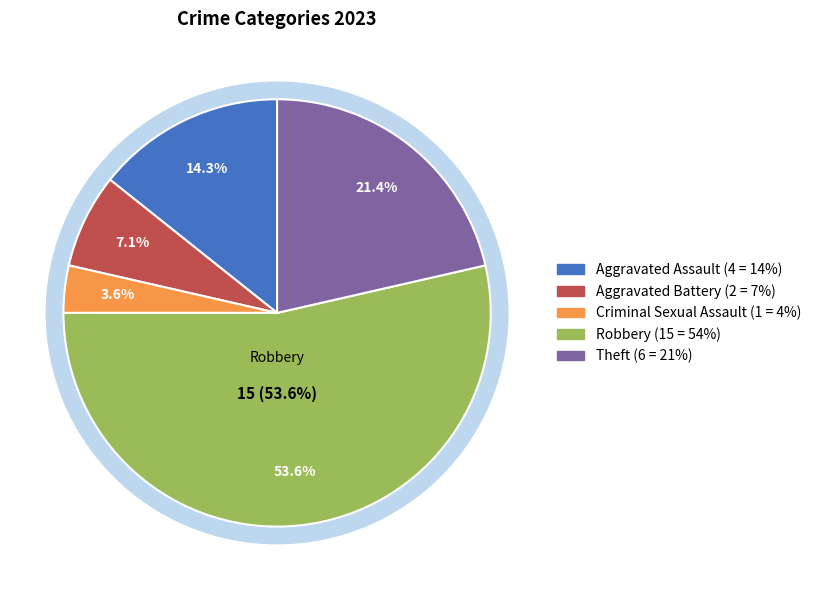

Which slice is the largest?

Robbery